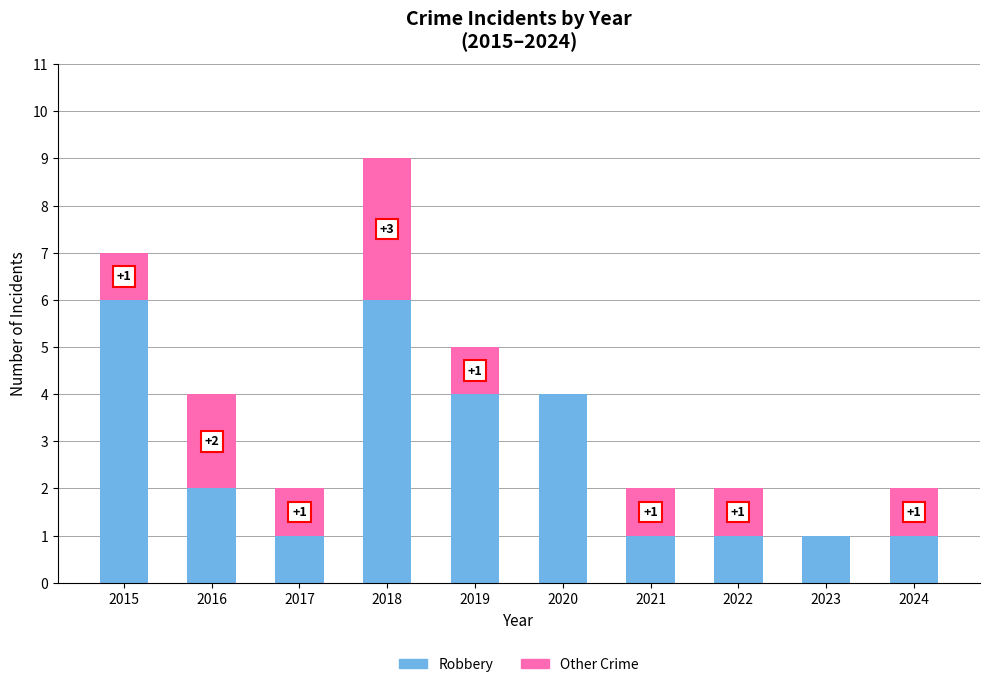

What is the highest value of the Robbery series?

6